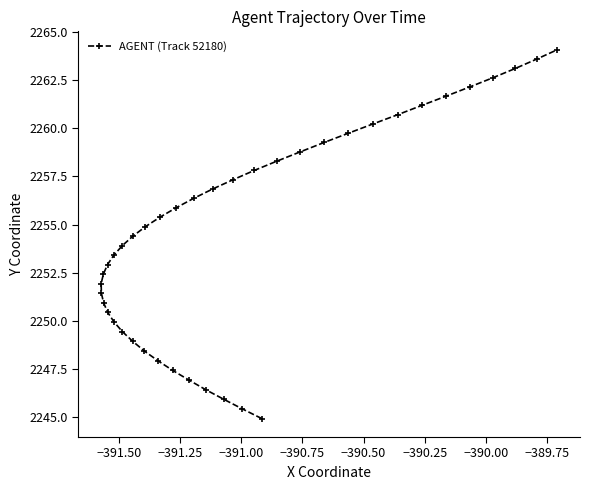

How many lines are shown in the chart?

1